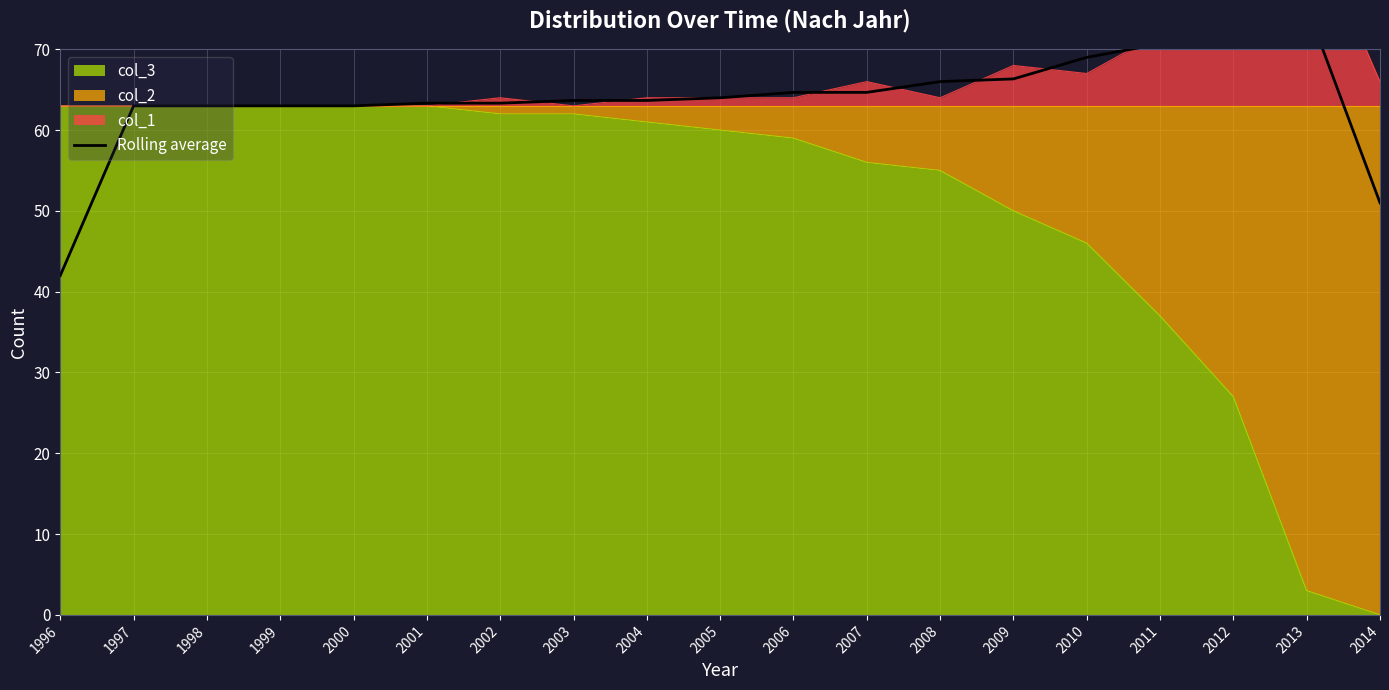

What is the change in value from 2002 to 2010?

+5.7